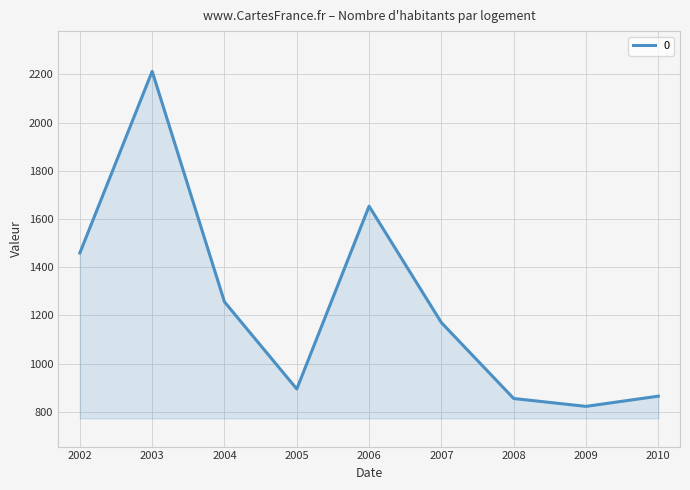

What is the maximum value shown in the chart?

2212.6